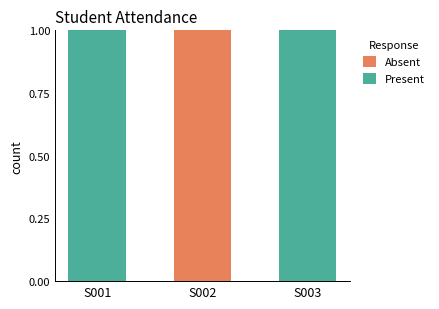

Is it true that Absent equals 2 at S002?

False